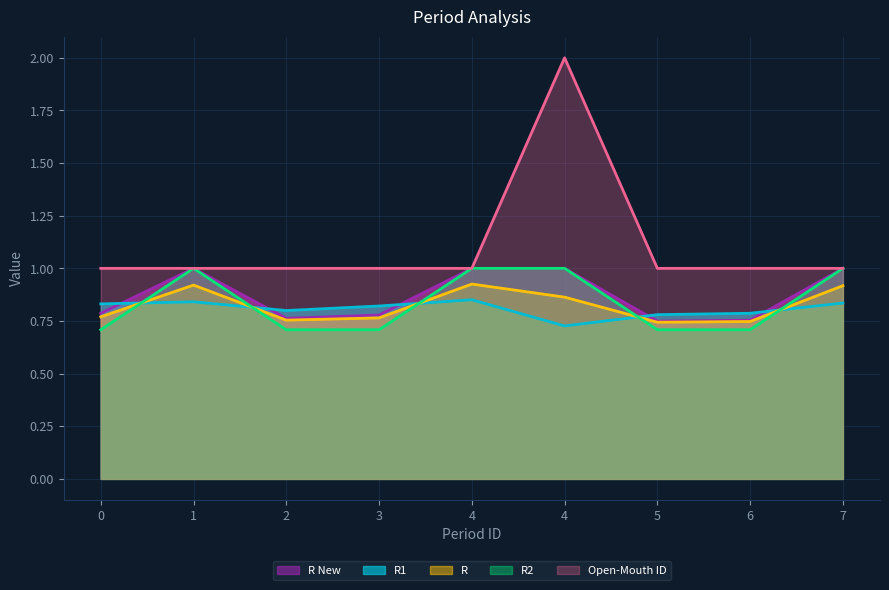

Is it true that Open-Mouth ID equals 1.0 at 3?

True